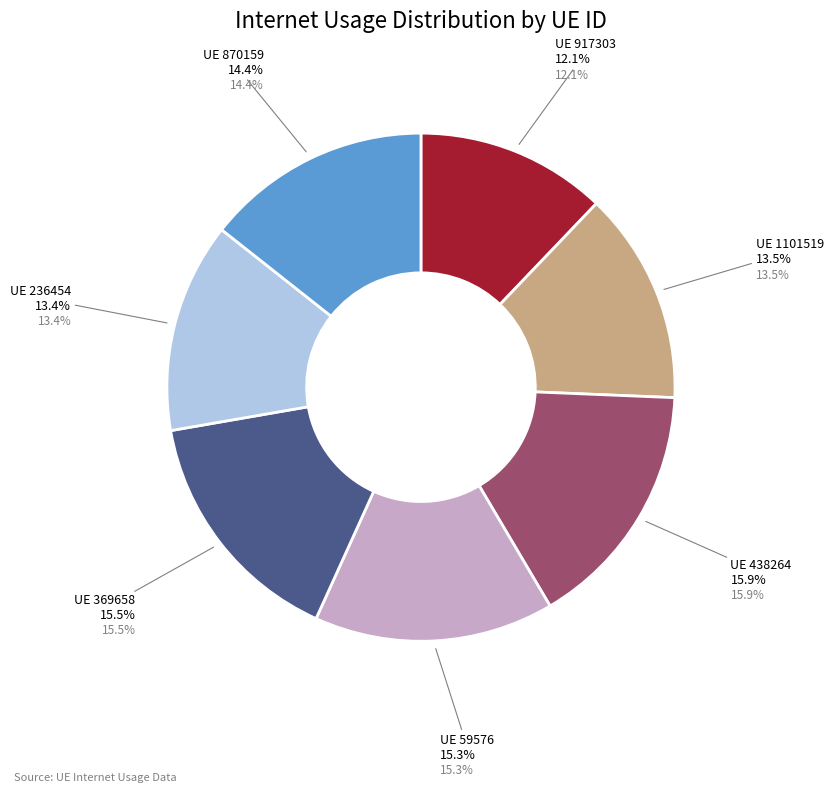

What is the smallest slice in the pie chart?

917303